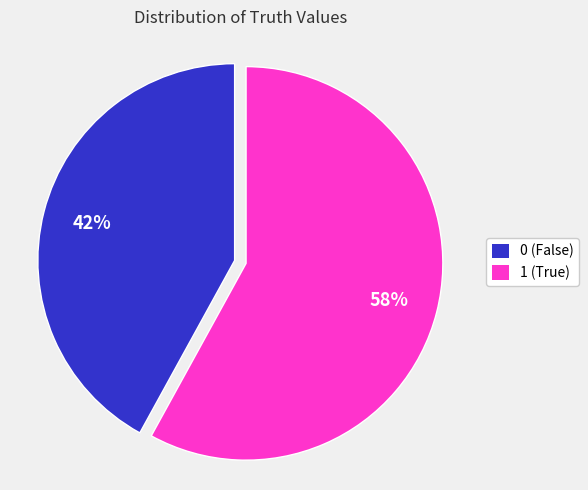

Is the sum of 0 (False) and 1 (True) greater than half?

Yes